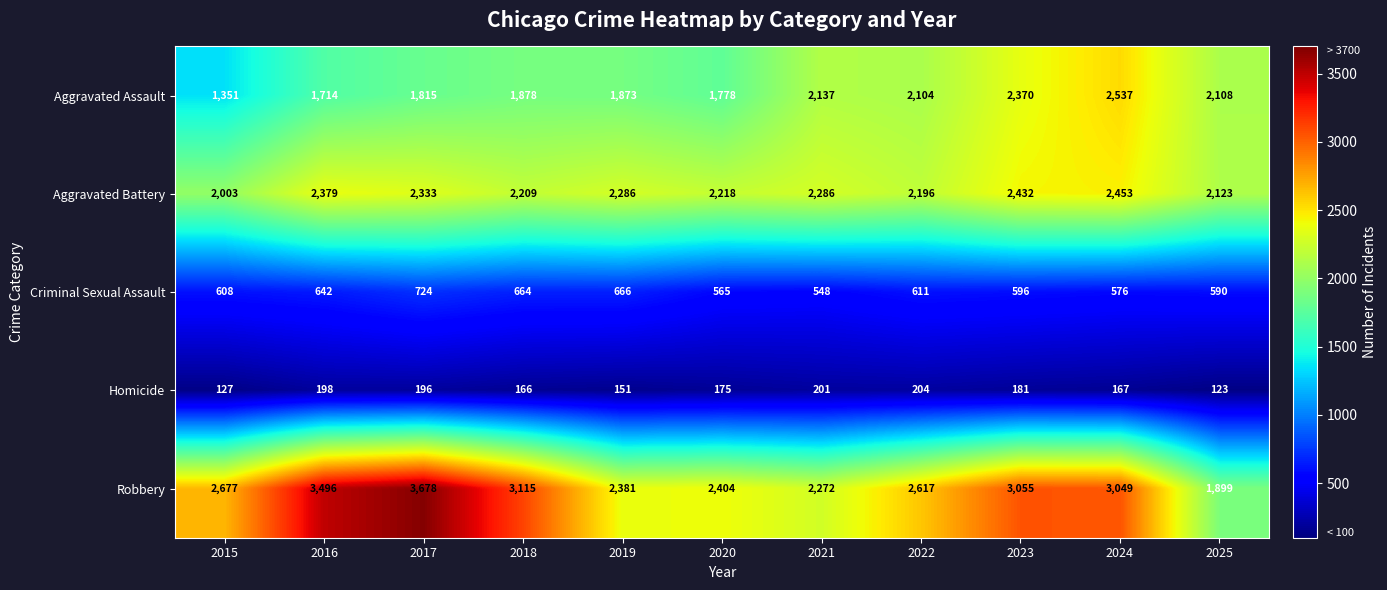

At how many categories does at least one series exceed 403?

11